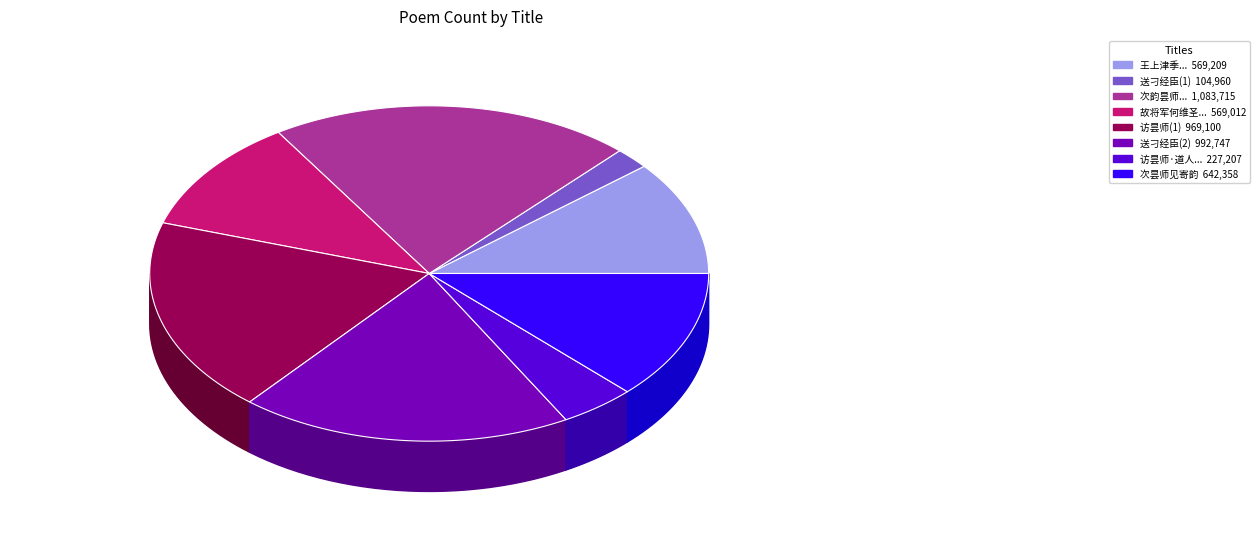

How many slices are in this pie chart?

8